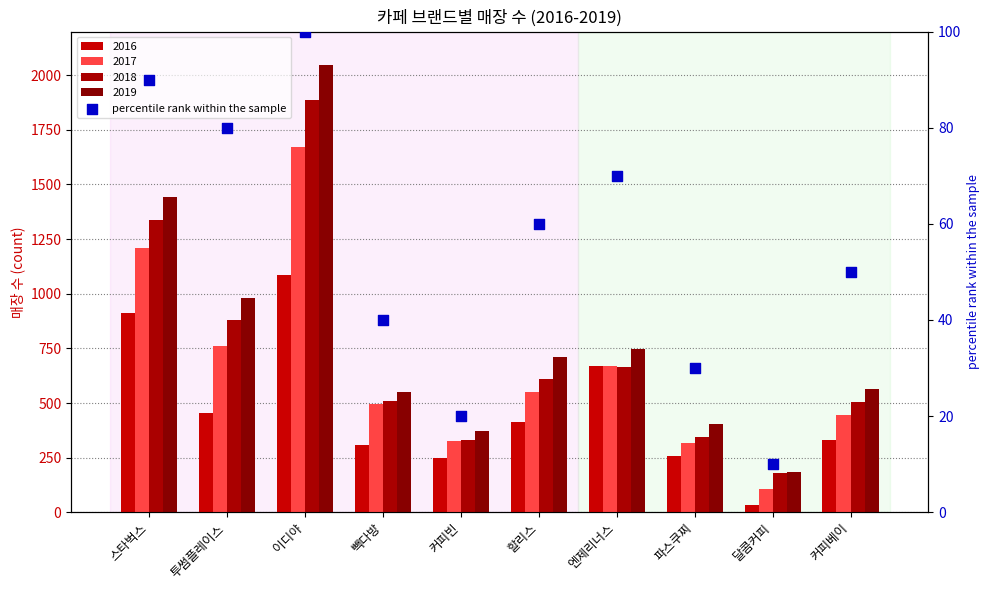

Which has a higher value, 달콤커피 or 이디야?

이디야